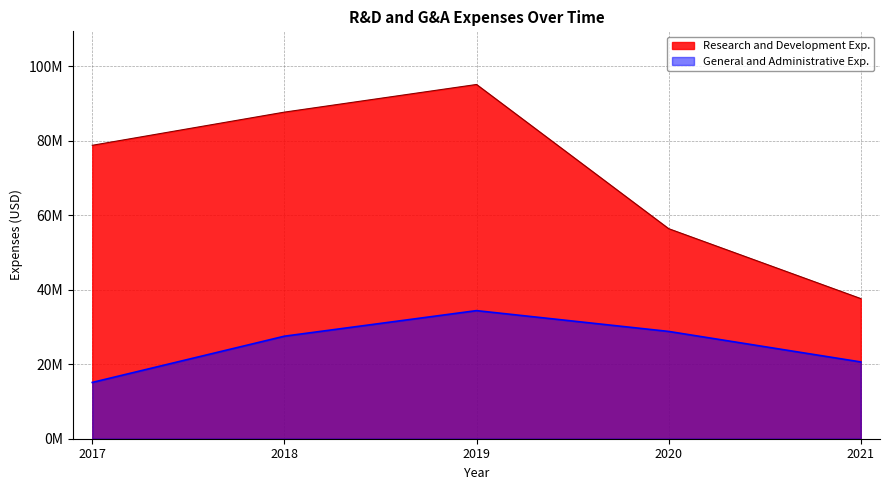

At 2020, list the series in order from smallest to largest.

General and Administrative Exp., Research and Development Exp.